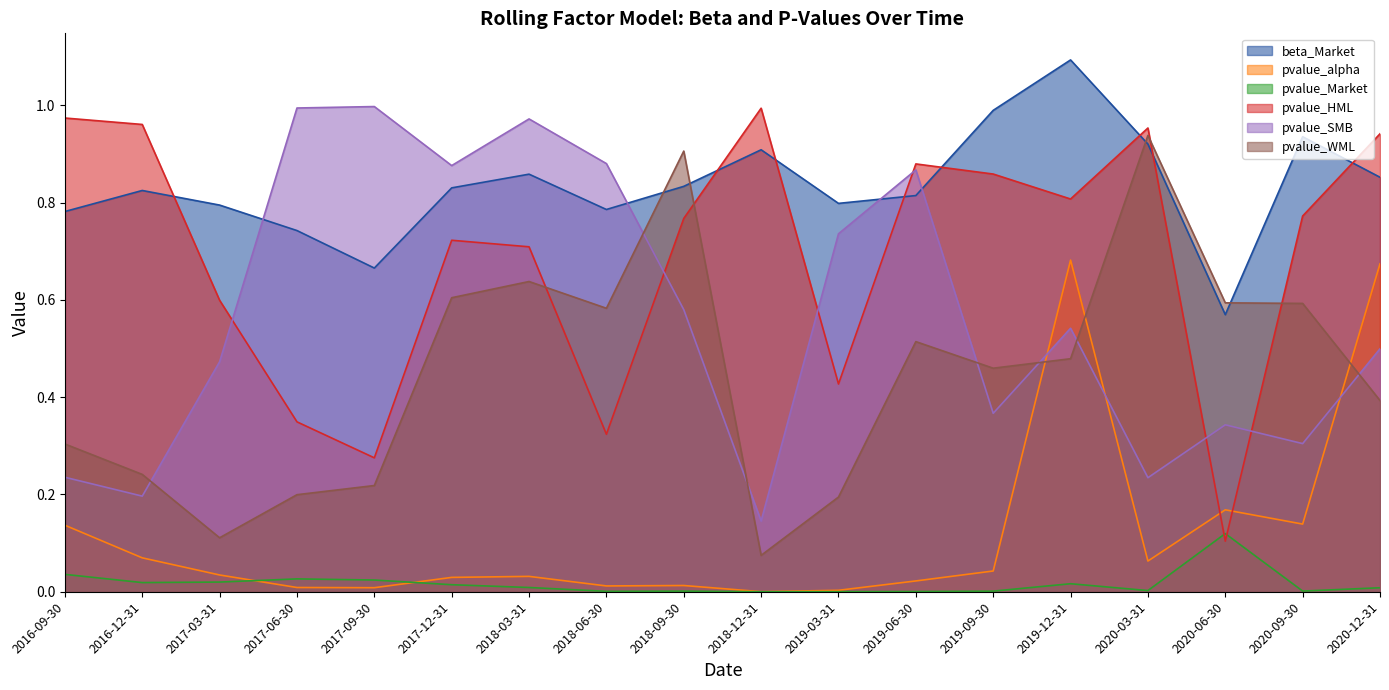

What is the difference between the highest and lowest values at 2018-03-31?

1.0